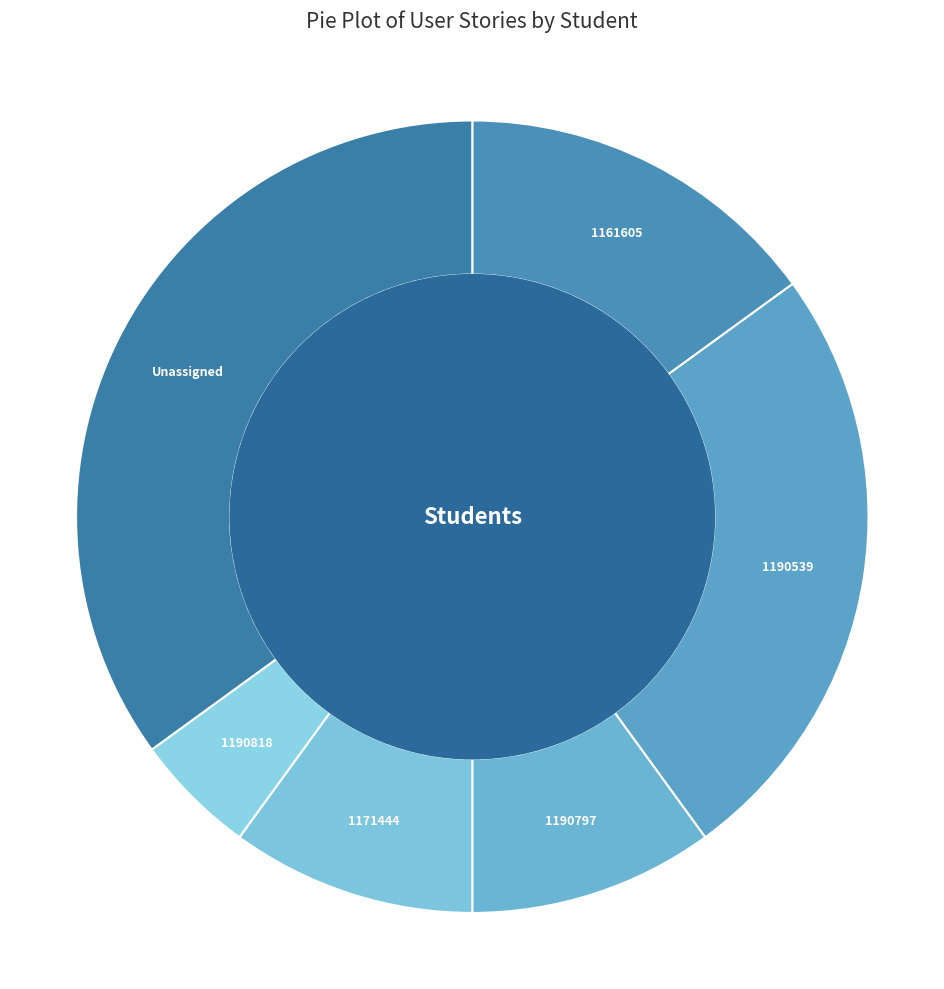

Which slice is the smallest?

1190818